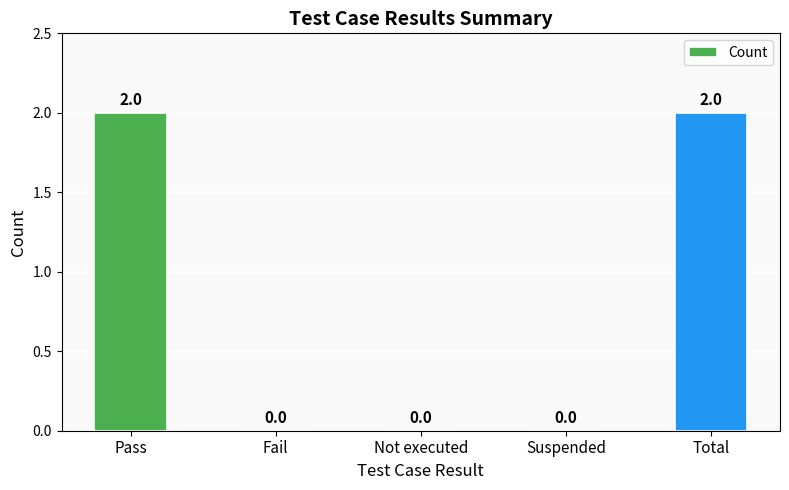

Are the bars horizontal?

No